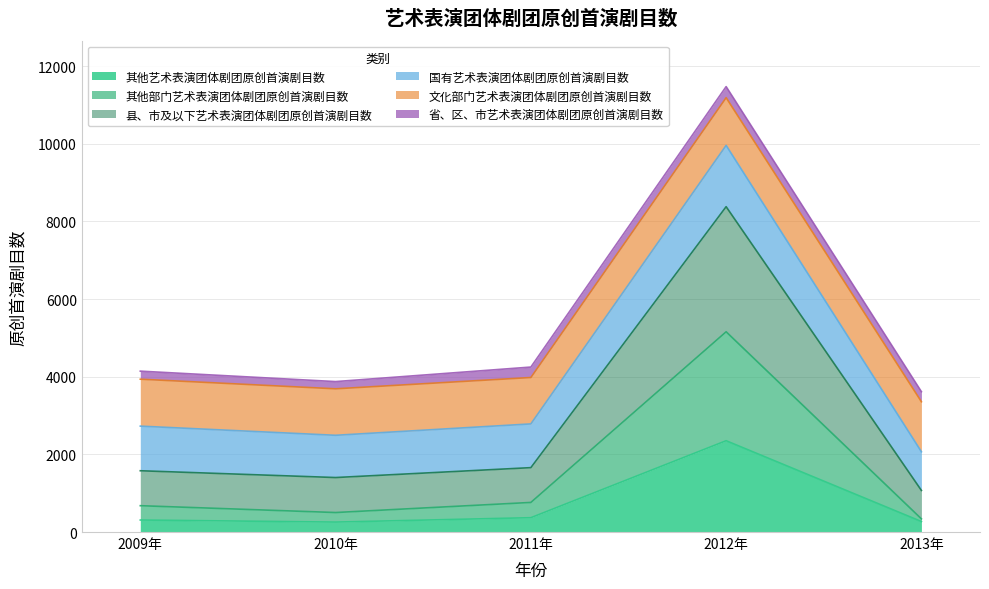

What is the maximum value for 其他艺术表演团体剧团原创首演剧目数?

2351